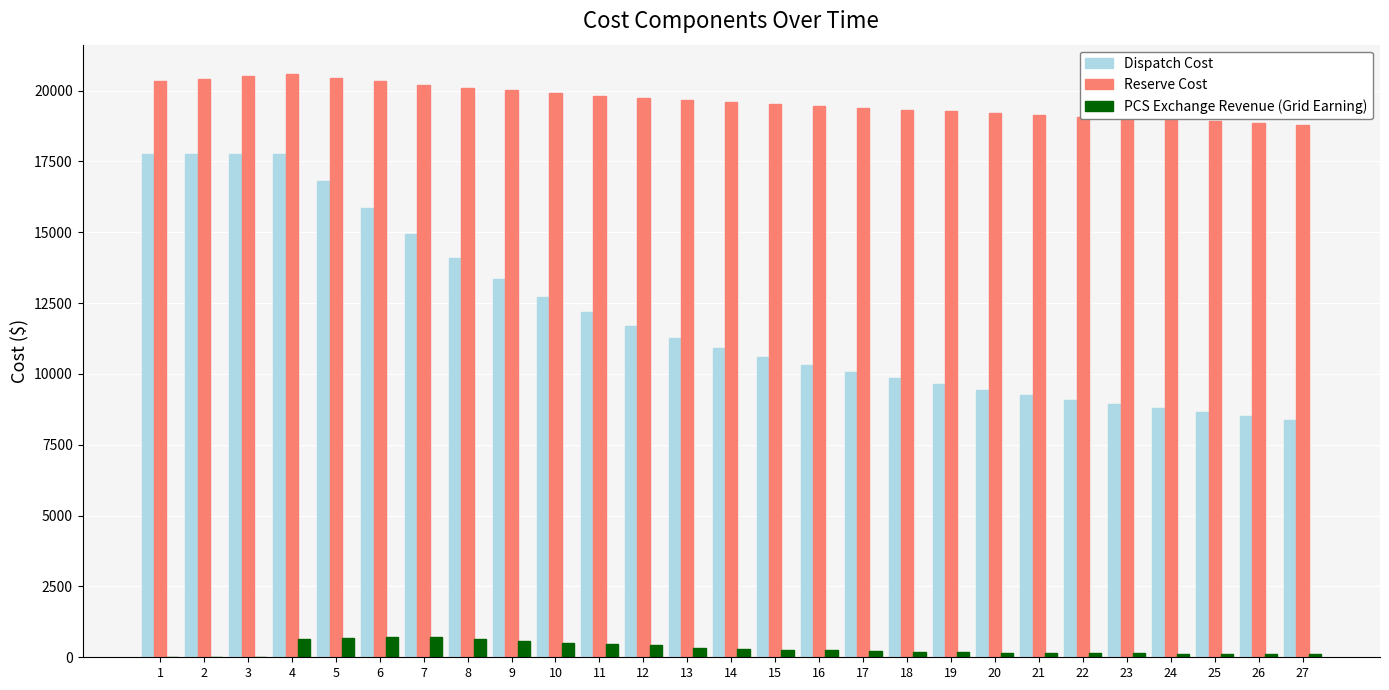

What is the difference between the Dispatch Cost values at 14 and 9?

2451.3